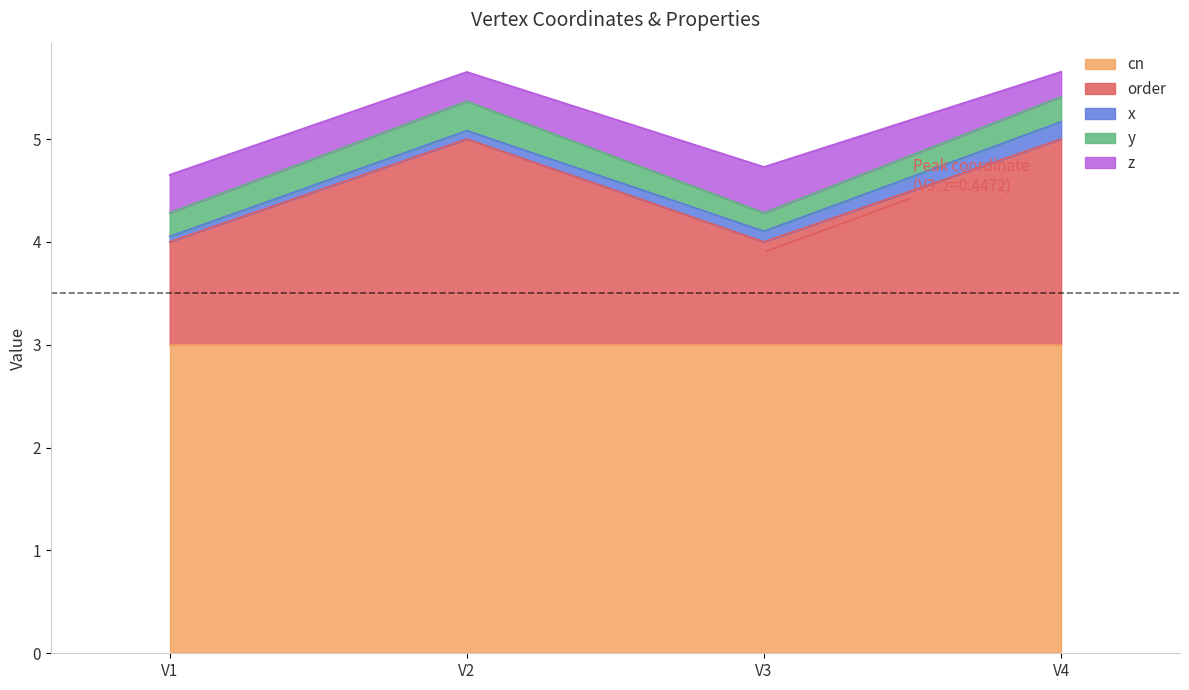

Between V1 and V2, which series saw the biggest shift?

order